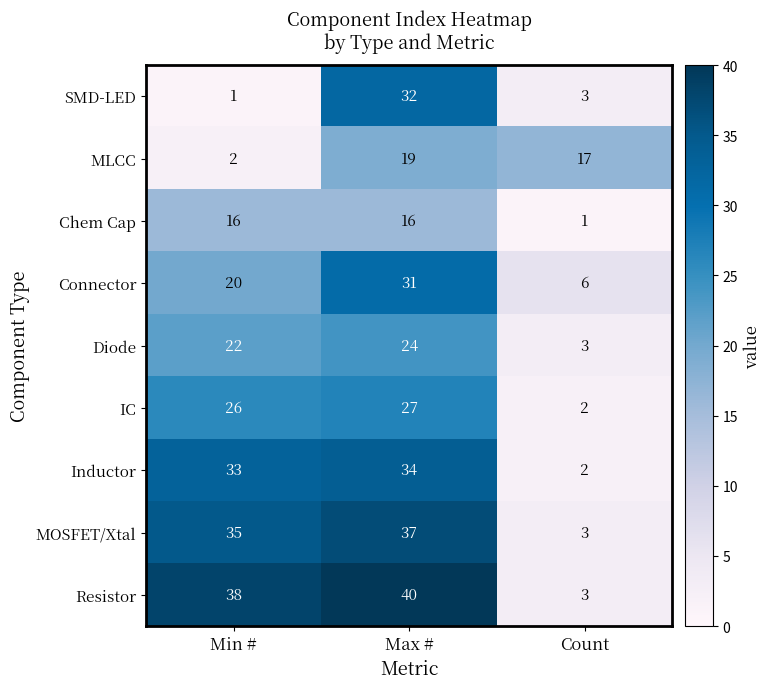

Read the Chem Cap value at Max #, to the nearest 10.

20